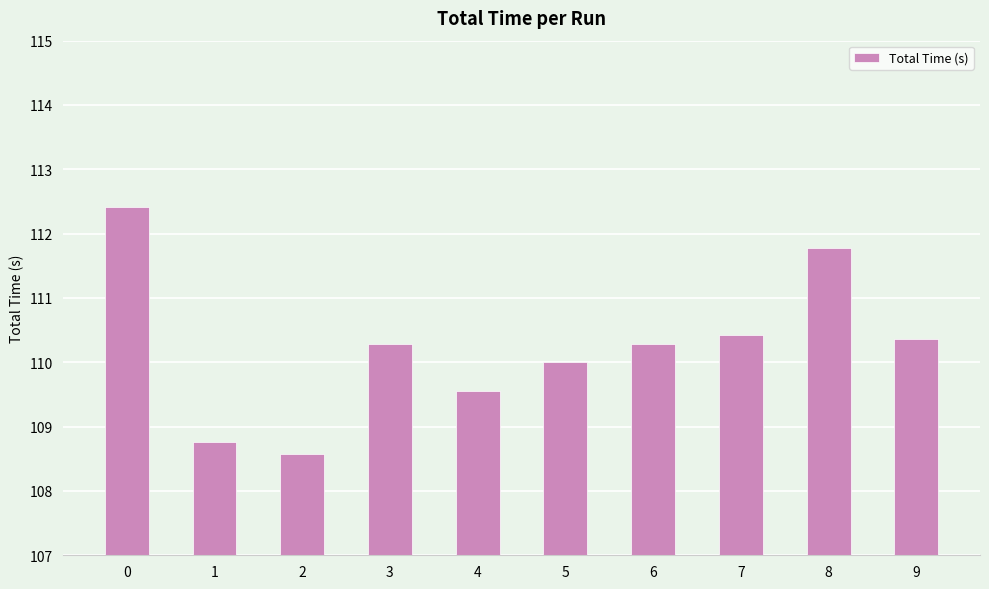

What is the ratio of the value at 1 to the value at 4?

1.0